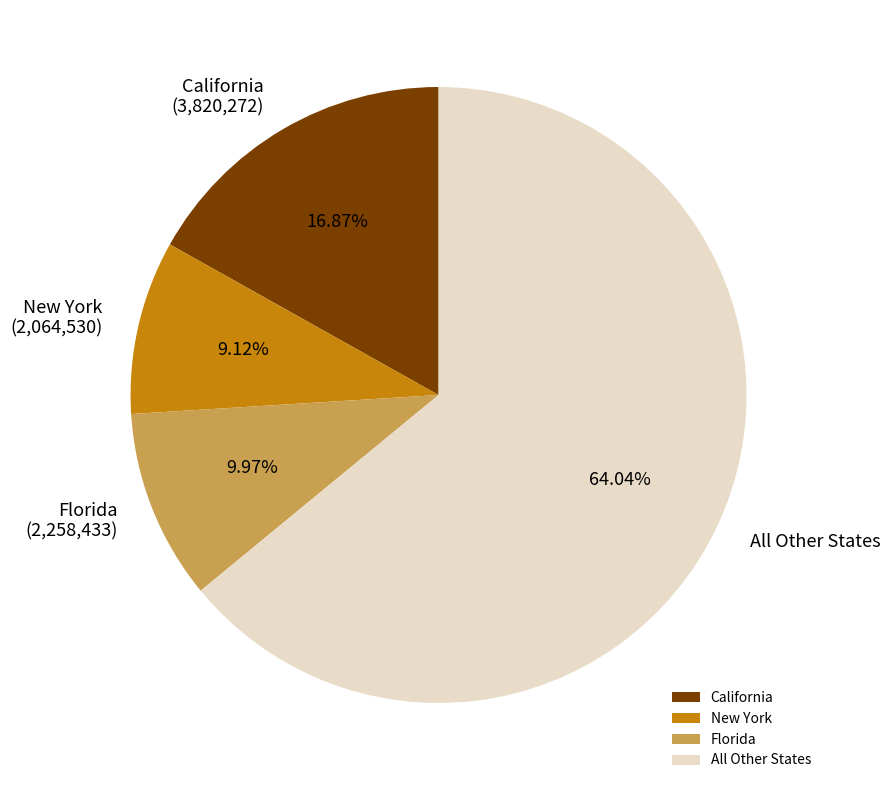

Is the sum of Florida and New York greater than half?

No